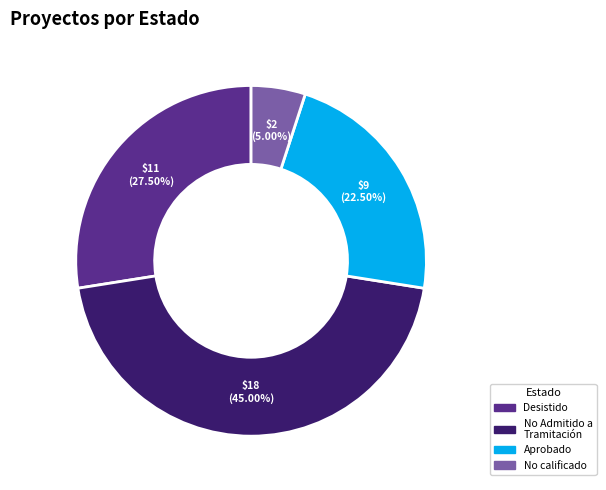

Is there a majority slice in this chart?

No